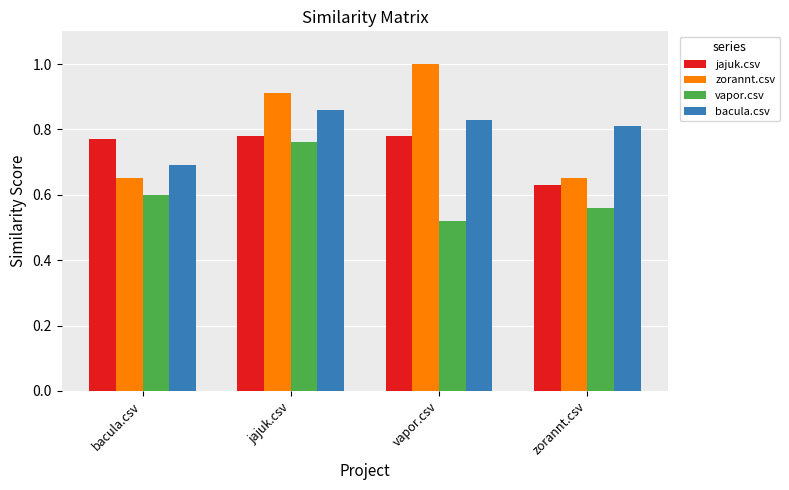

Which series changed the most between bacula.csv and vapor.csv?

zorannt.csv